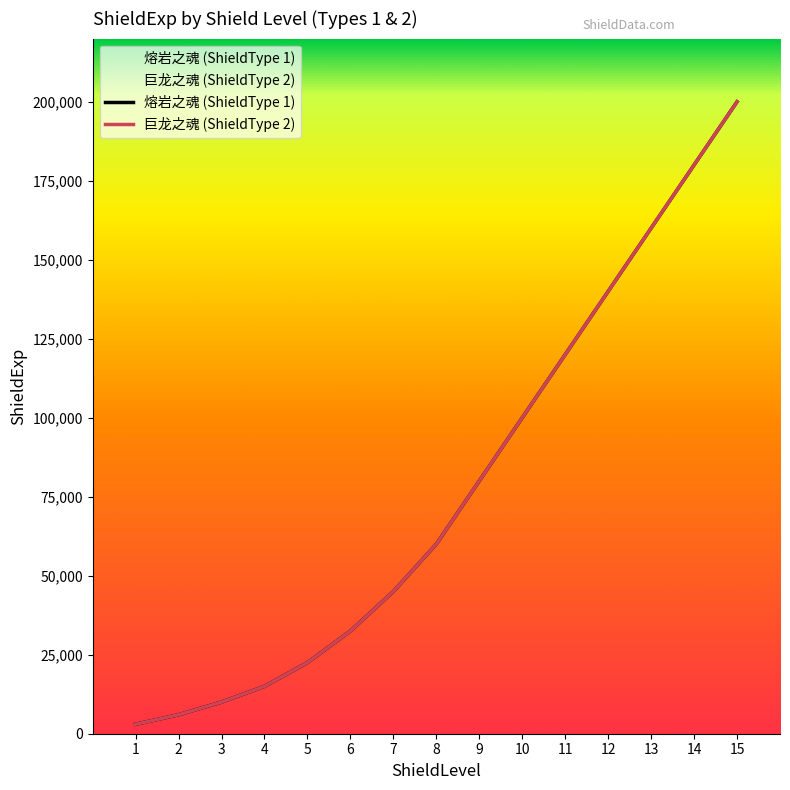

True or false: 熔岩之魂 (ShieldType 1) has more than 2 interior local peaks.

False